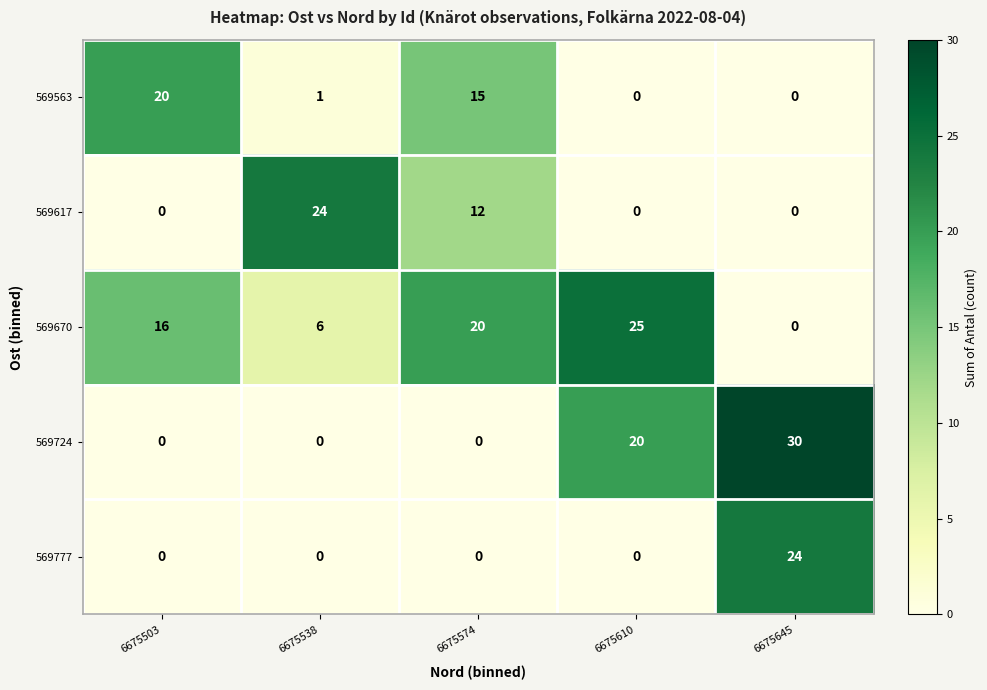

Reading left to right, transcribe all the data shown in this chart.

569563: 20	1	15	0	0
569617: 0	24	12	0	0
569670: 16	6	20	25	0
569724: 0	0	0	20	30
569777: 0	0	0	0	24